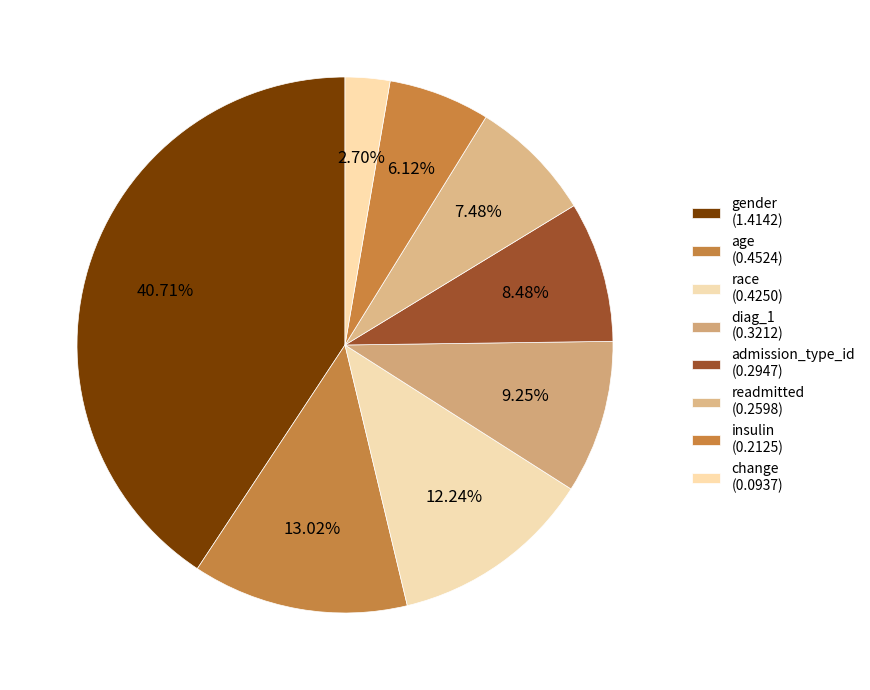

To the nearest percent, what is the difference between the largest and smallest slice percentages?

38%